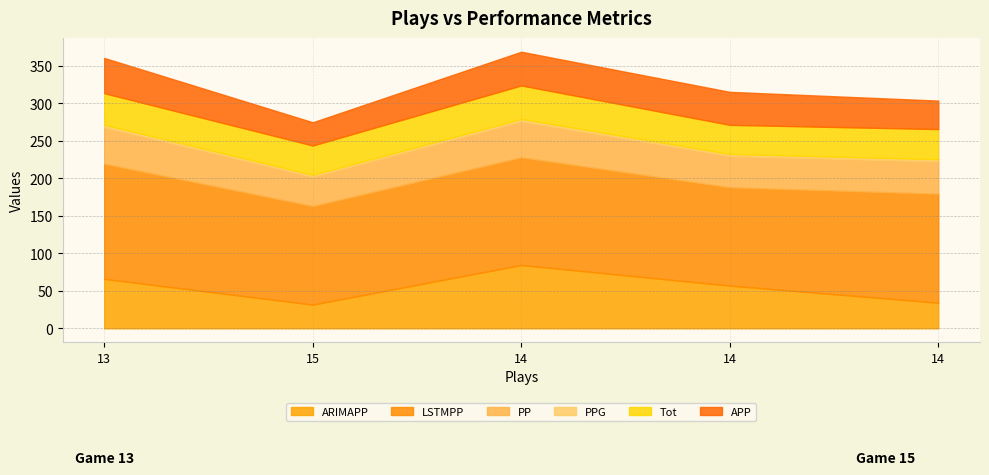

Which series changed the most between 15 and 14?

ARIMAPP